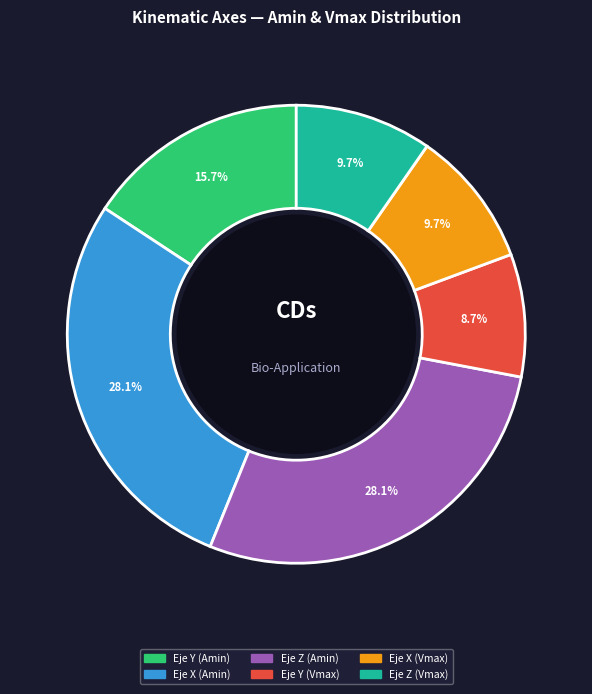

How many slices are in this pie chart?

6